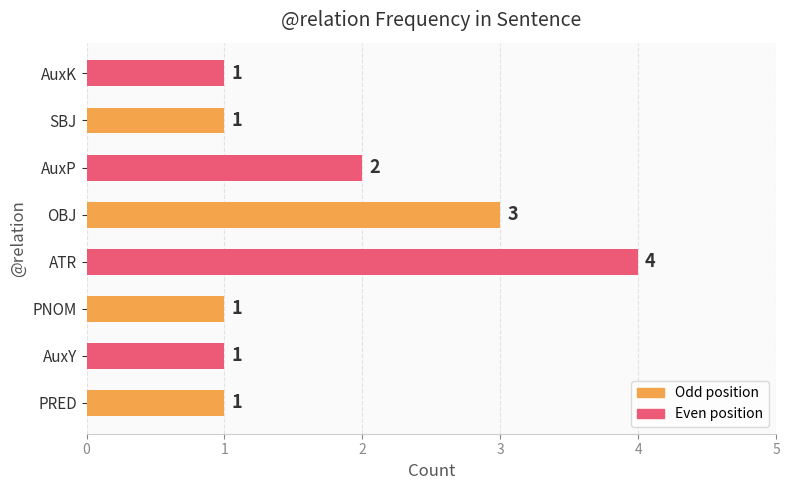

Where is the data nearest to the value 2?

AuxP